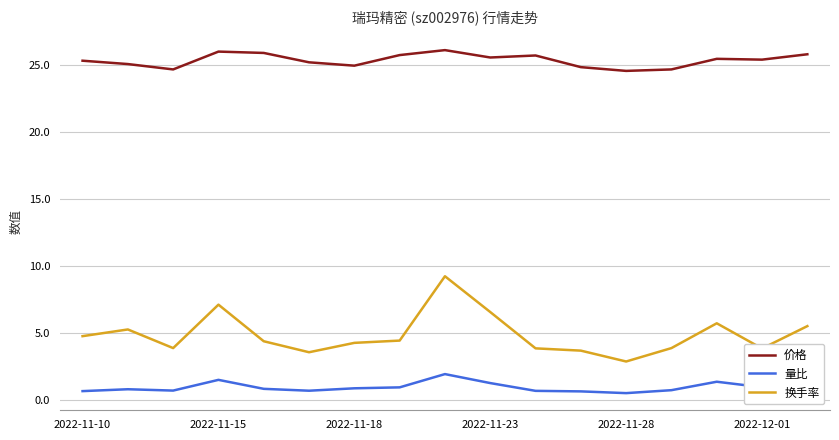

True or false: 量比 has more than 1 points higher than both neighbors.

True